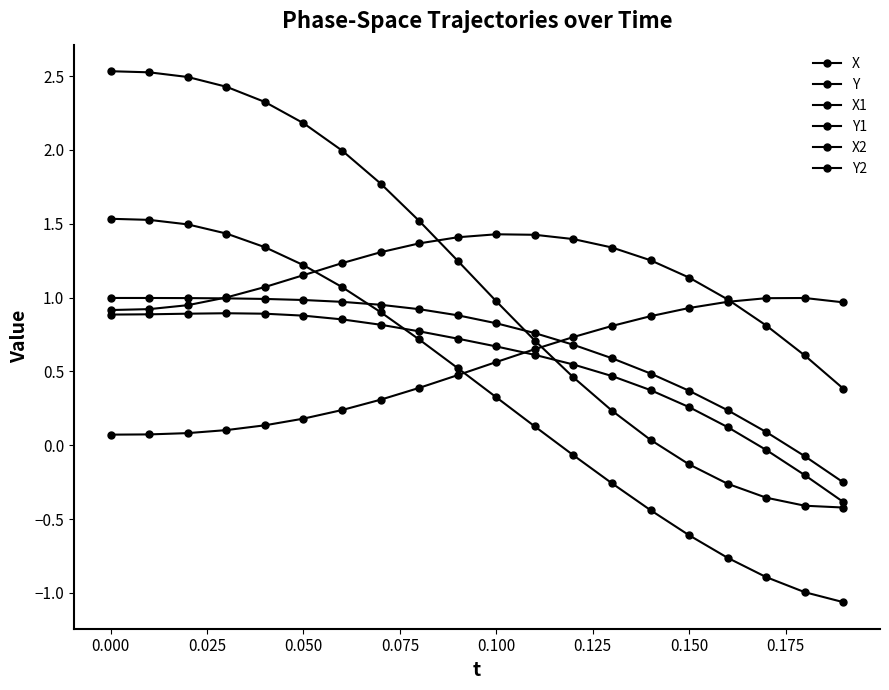

How many lines are shown in the chart?

6